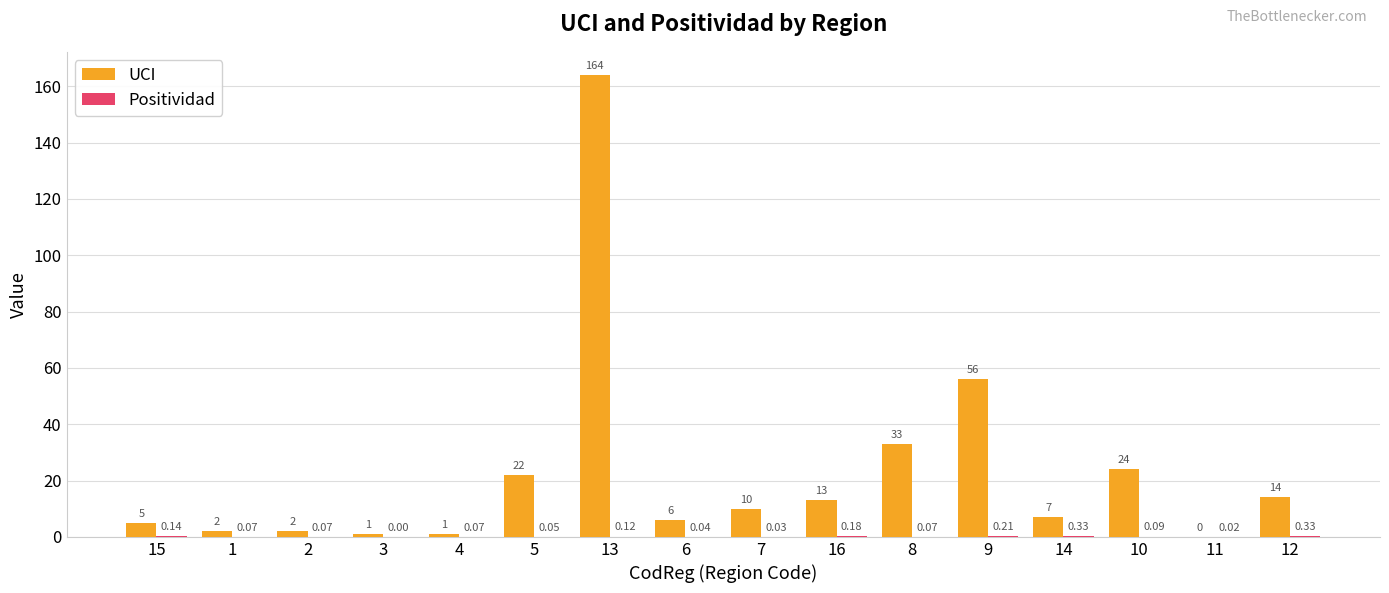

Which series has the largest total across all categories?

UCI